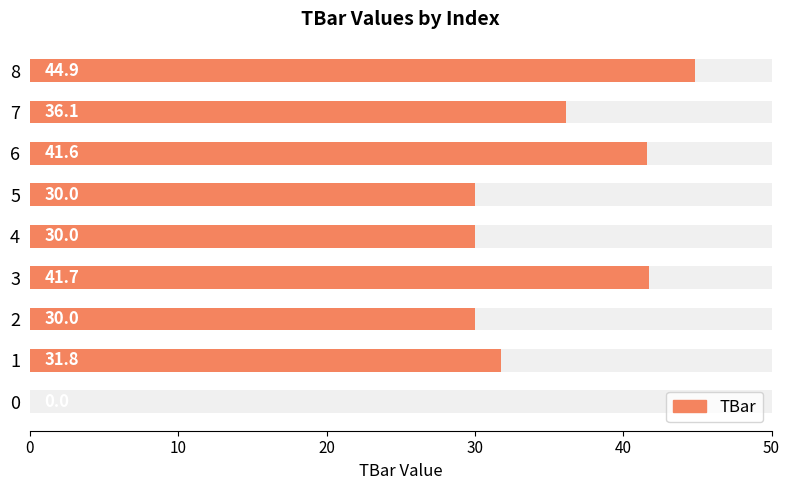

Does the chart contain any negative values?

No